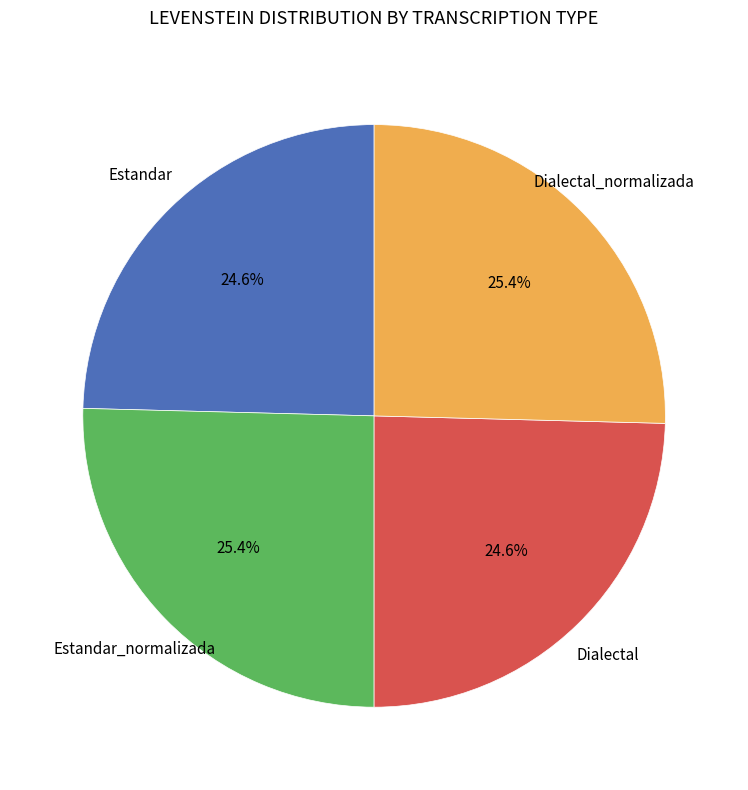

What is the total percentage of Estandar and Dialectal_normalizada?

50.0%